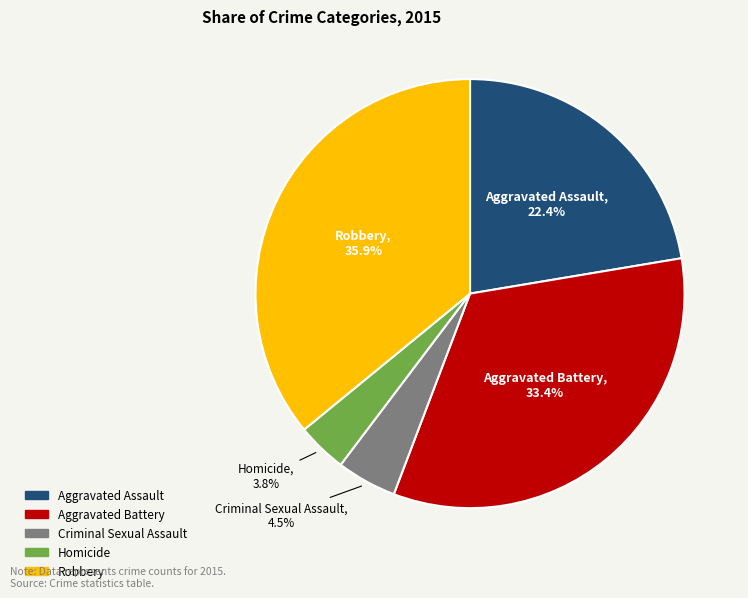

What is the largest slice in the pie chart?

Robbery